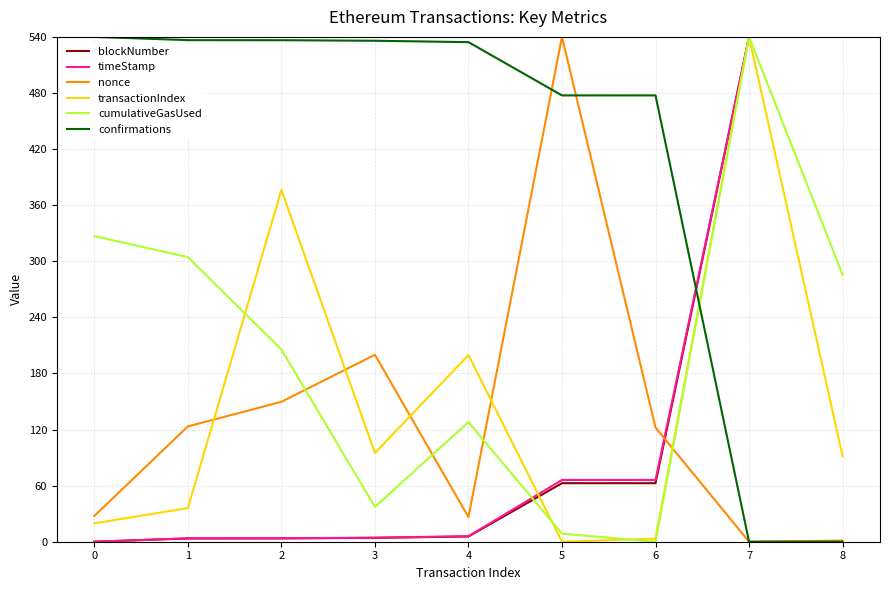

At how many categories does at least one series exceed 38?

9